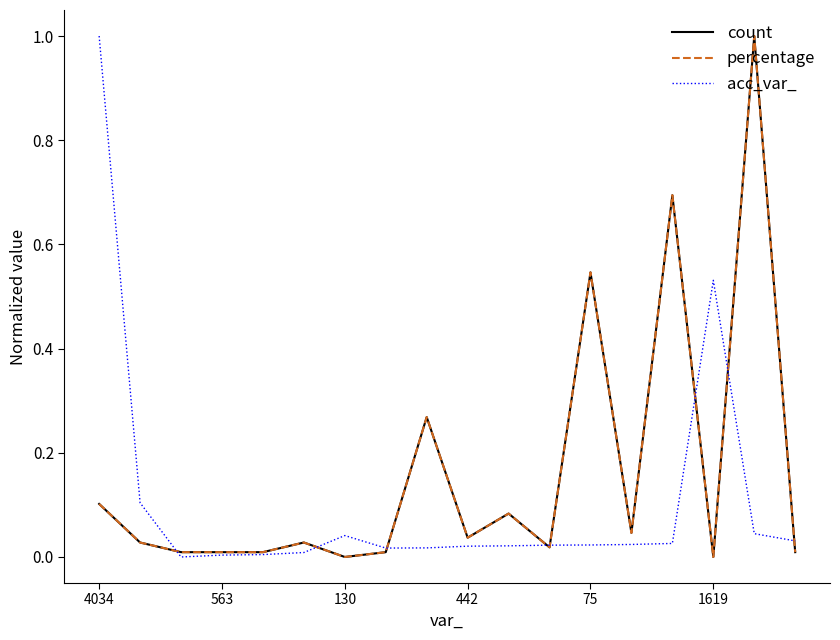

At how many categories does at least one series exceed 0?

18